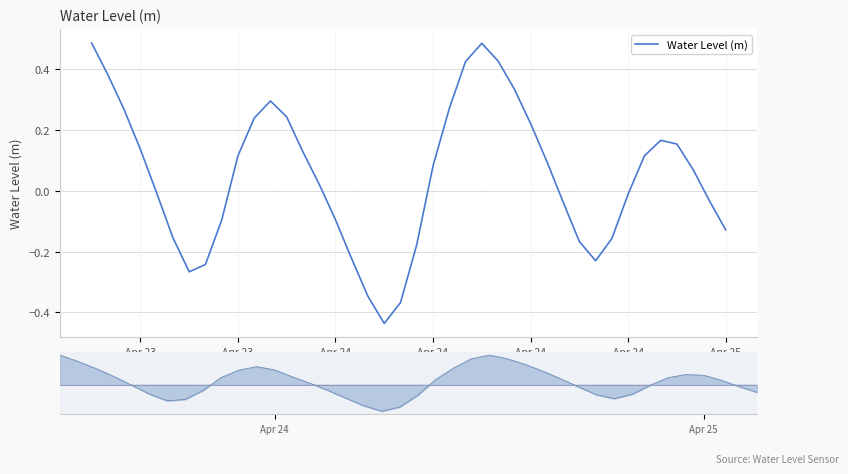

At which label is the value closest to 0?

Apr 24
15:00